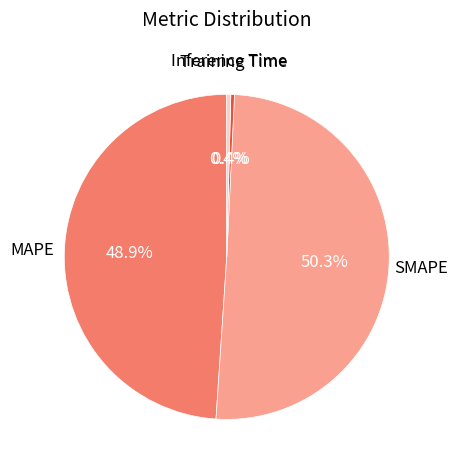

Which has a higher value, Inference Time or SMAPE?

SMAPE